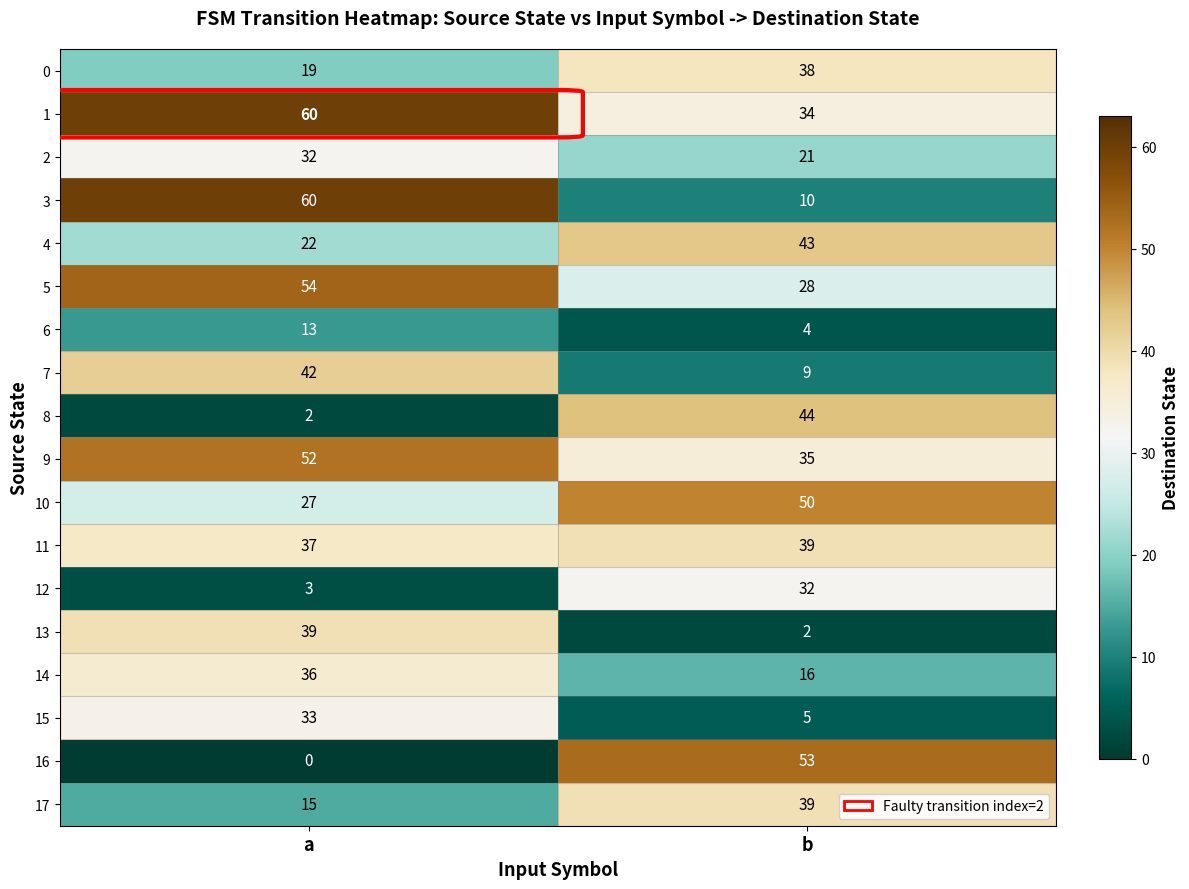

The 8 series shows 0 at a. True or false?

False